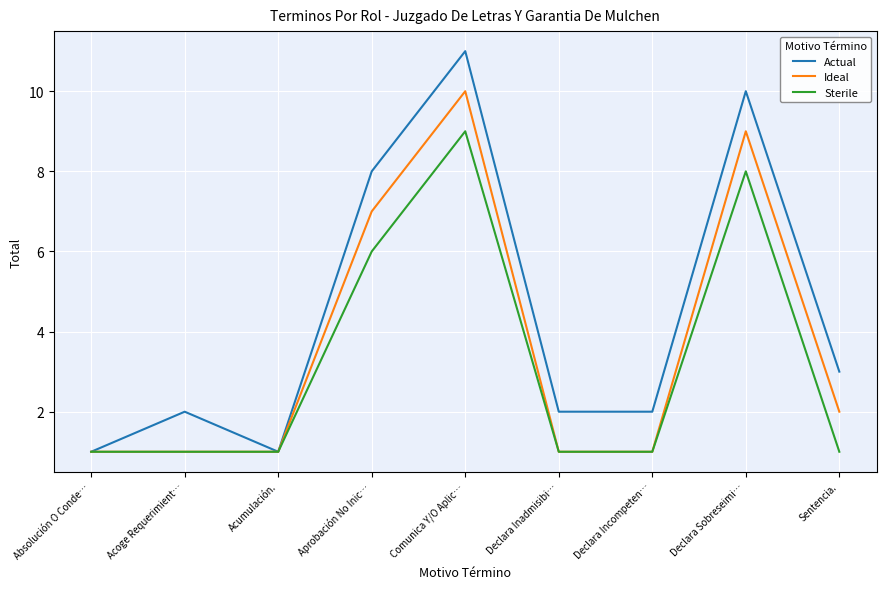

What position from the right is Declara Sobreseimi…?

2